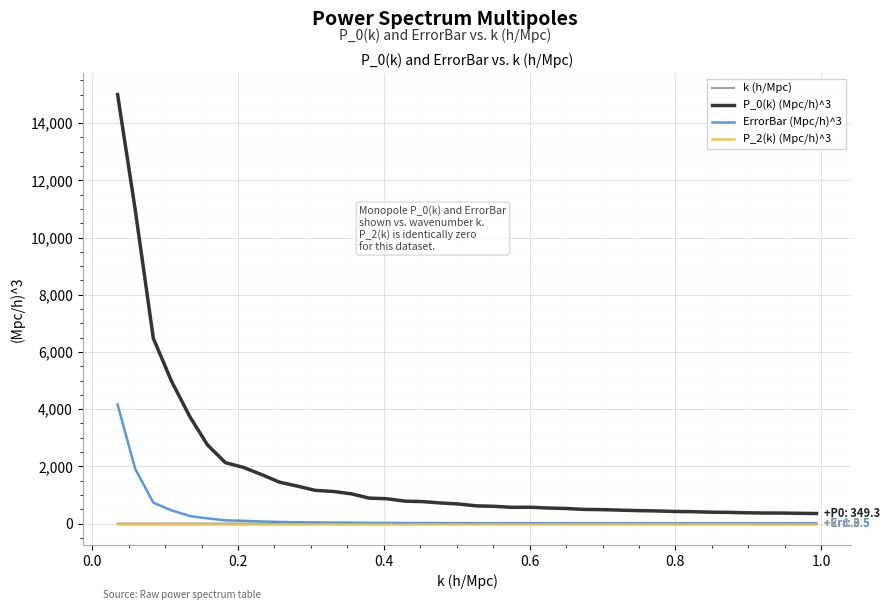

What is the greatest value displayed?

15000.3